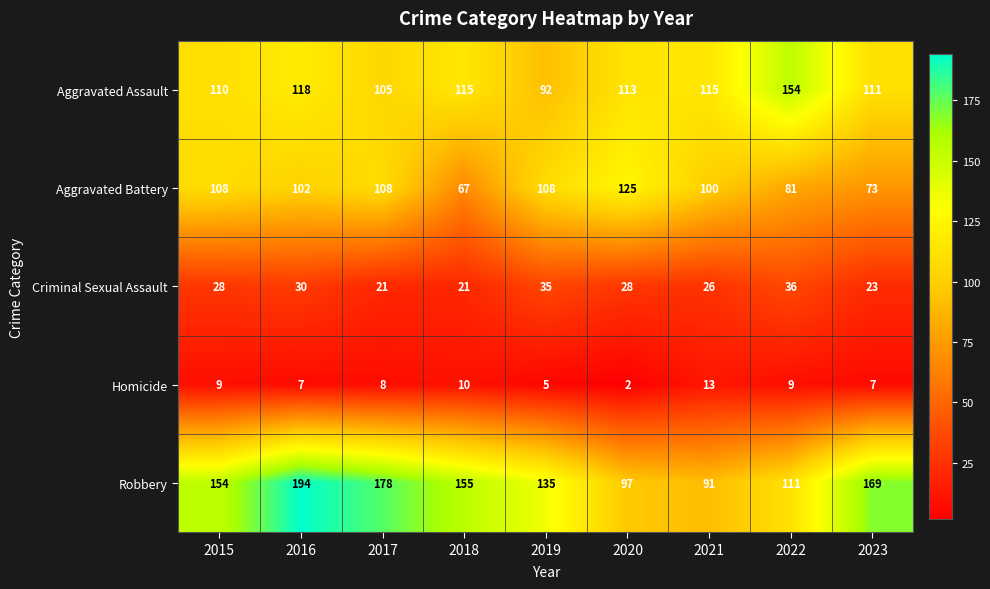

The Aggravated Battery series shows 220 at 2020. True or false?

False